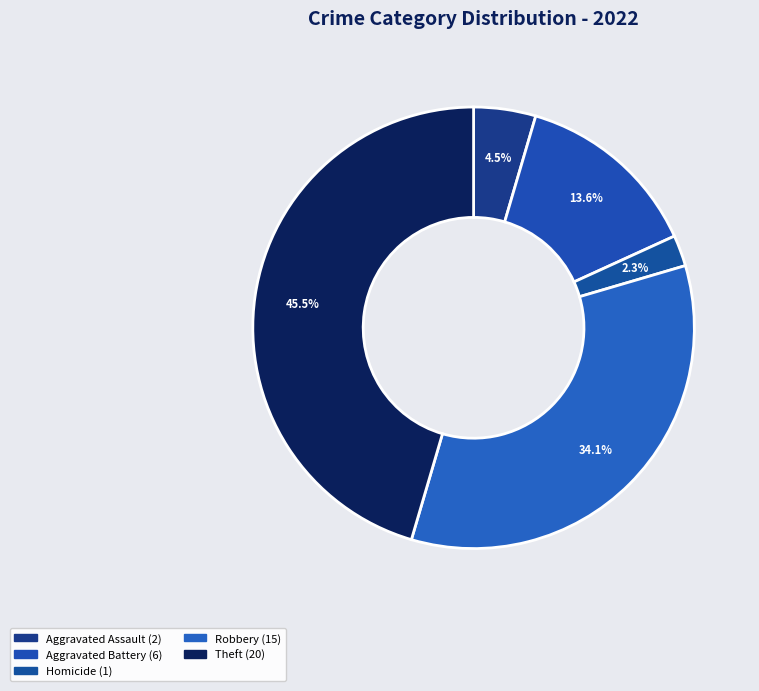

Count the number of slices in the pie.

5